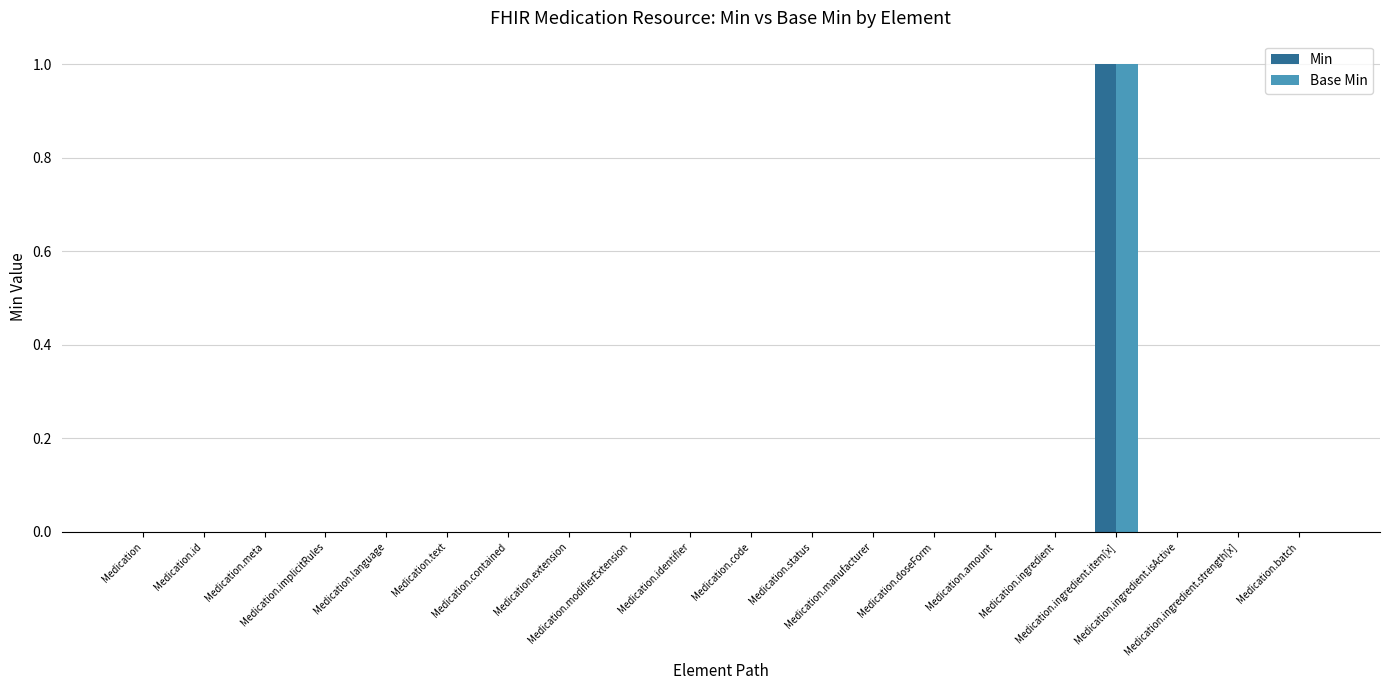

Between Medication.id and Medication.status, which series saw the biggest shift?

Min